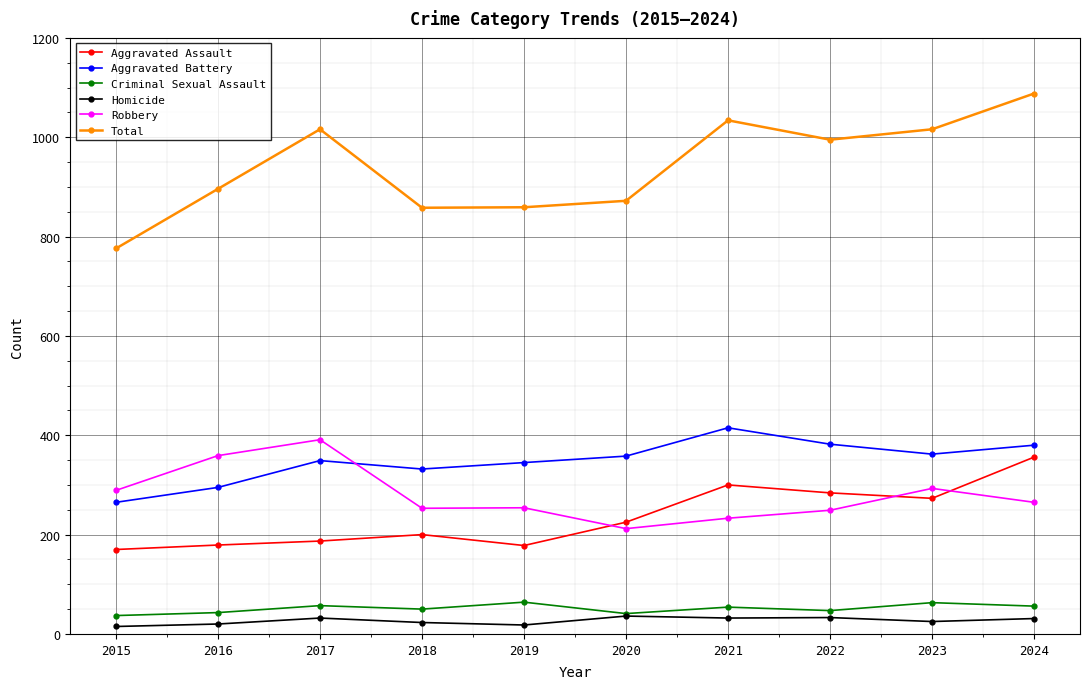

Which series has the widest spread of values?

Total